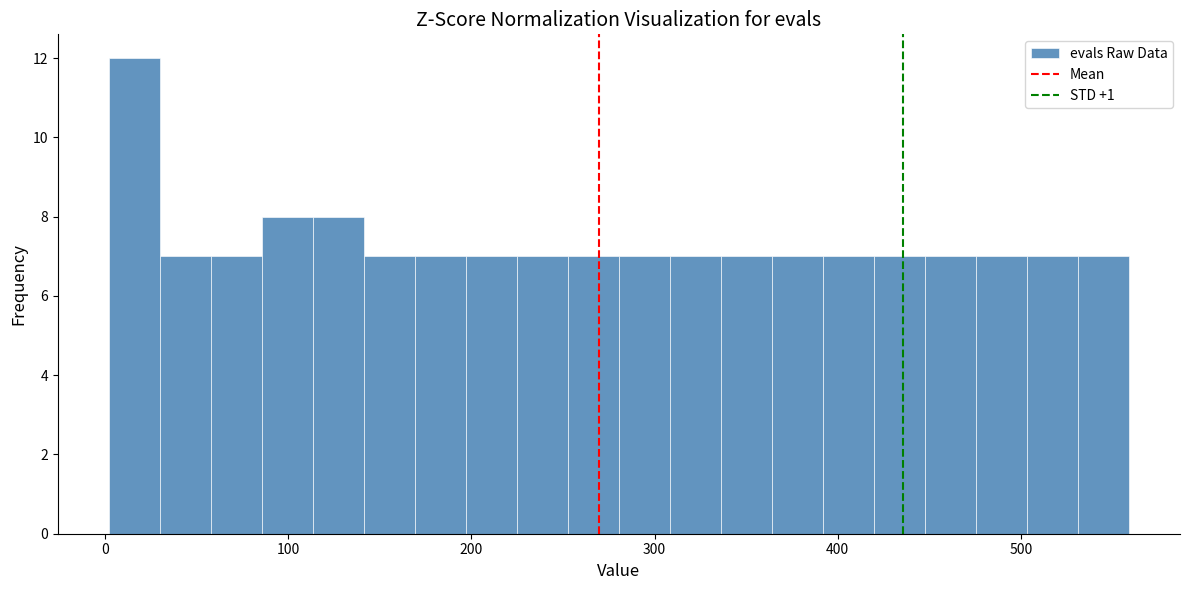

Read against the x-axis, roughly where is the centre of the tallest bar?

20